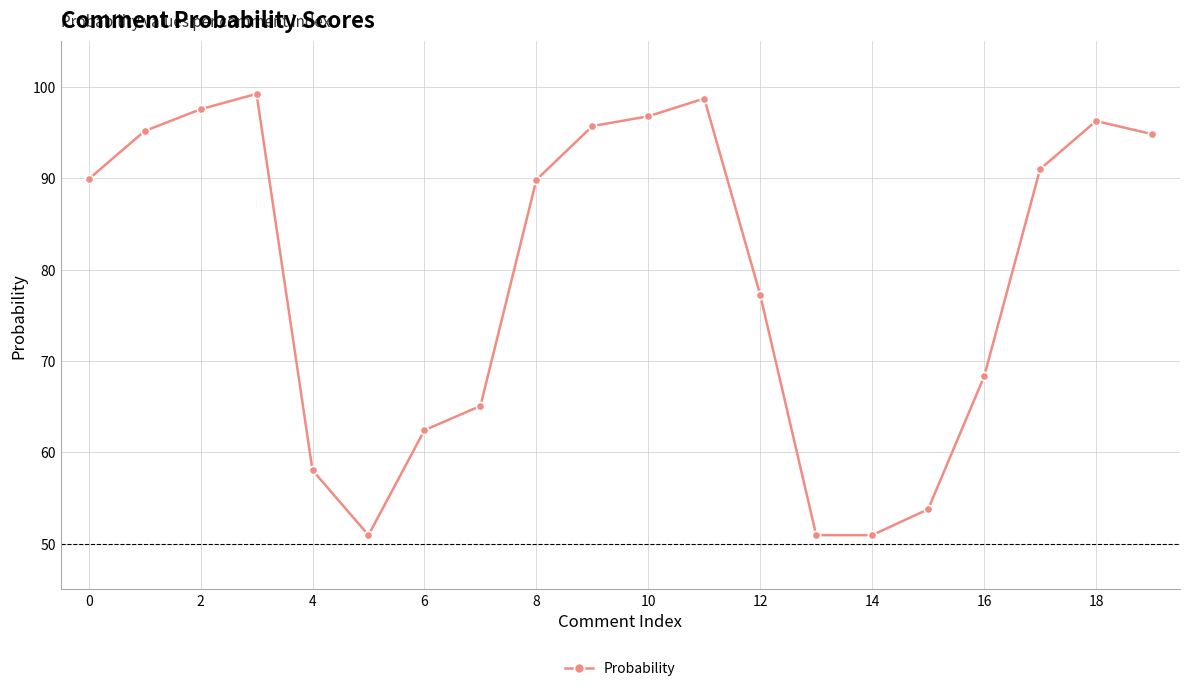

What is the difference between the second highest and minimum values?

47.8